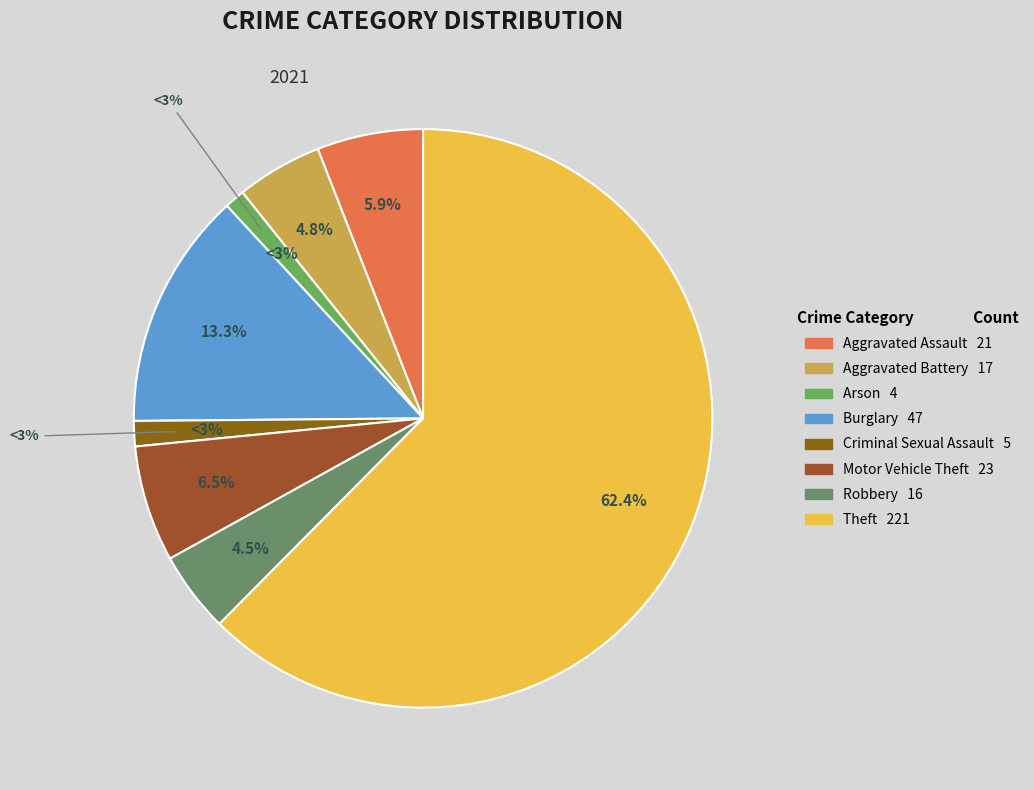

What portion of the pie excludes Aggravated Assault?

94.1%